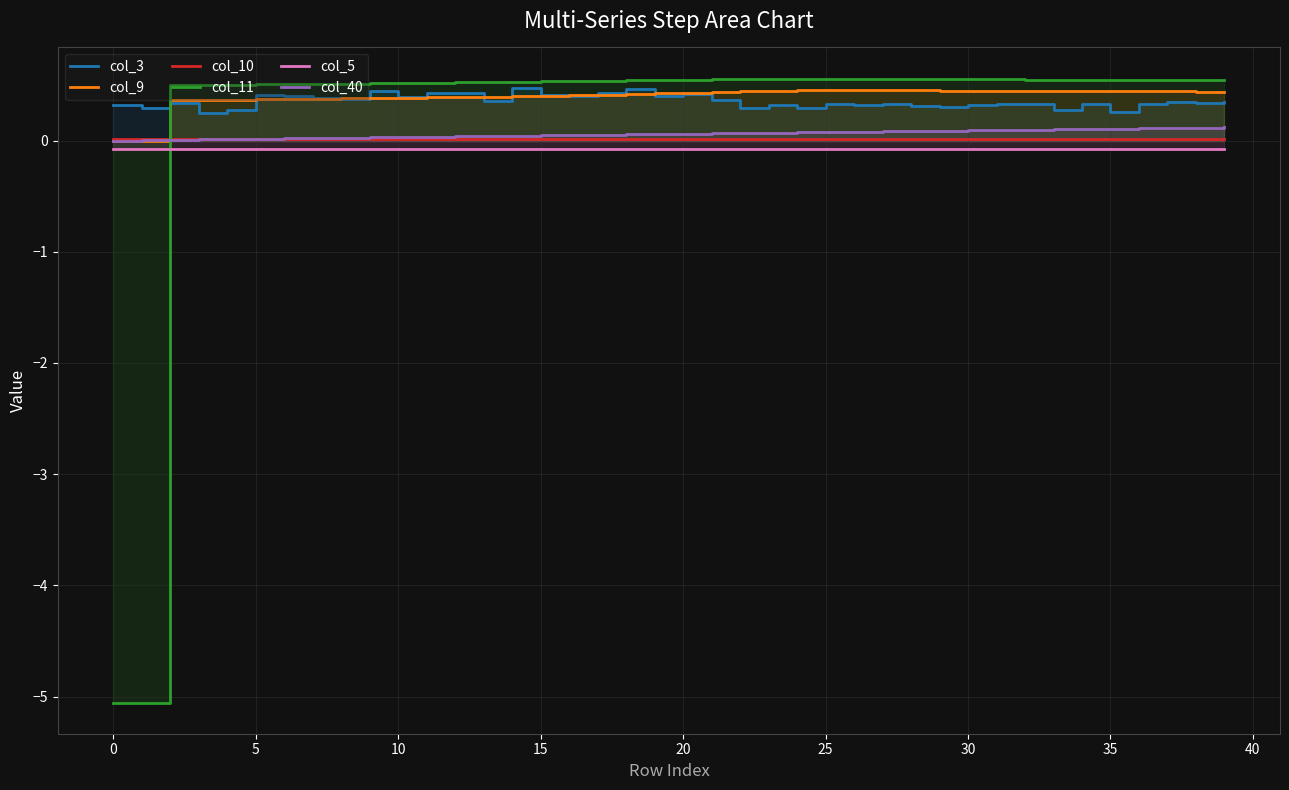

What is the spread (max minus min) of values at 10?

0.6